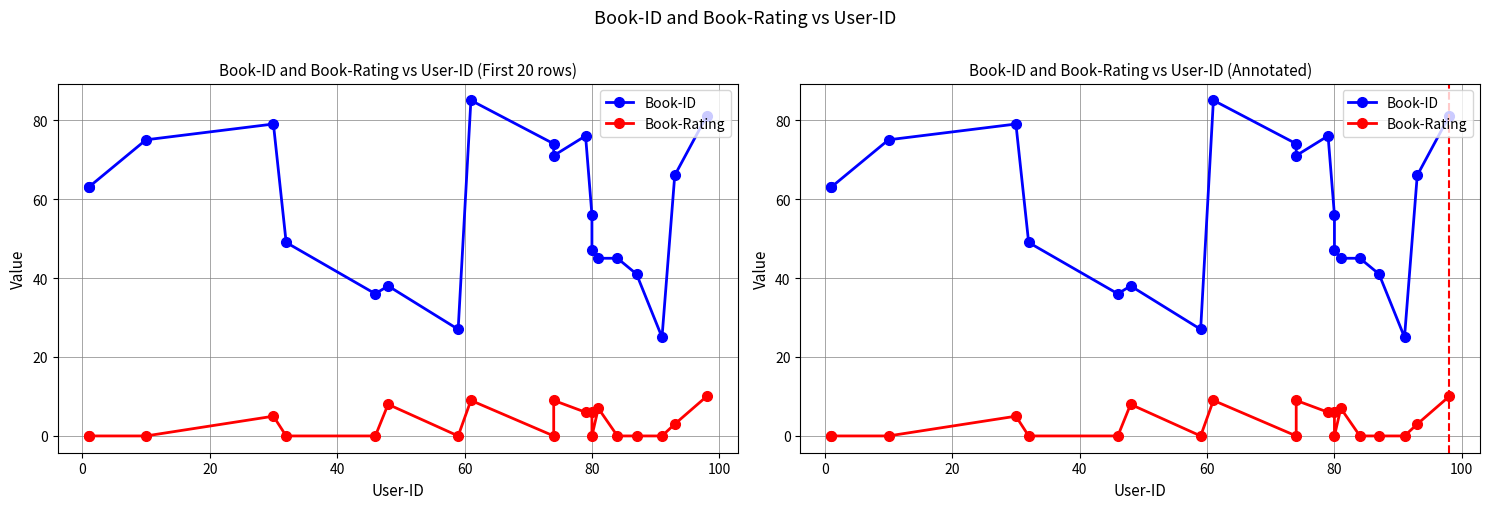

Which series has the largest total across all categories?

Book-ID